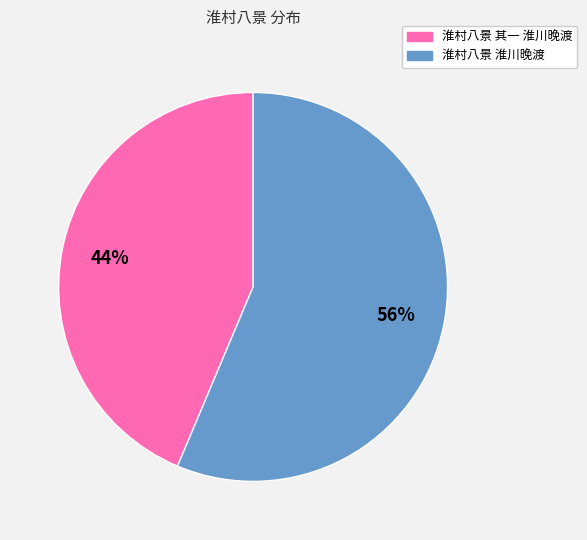

Is there a majority slice in this chart?

Yes